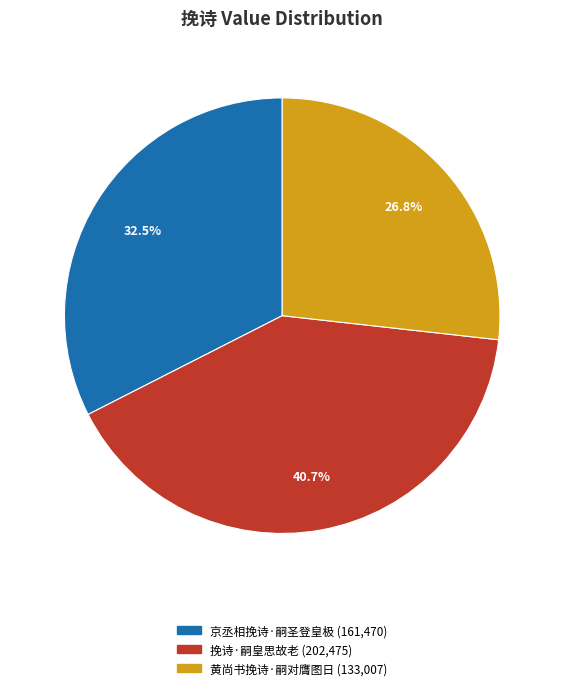

Is it true that 黄尚书挽诗·嗣对膺图日 is 27% of the pie?

True